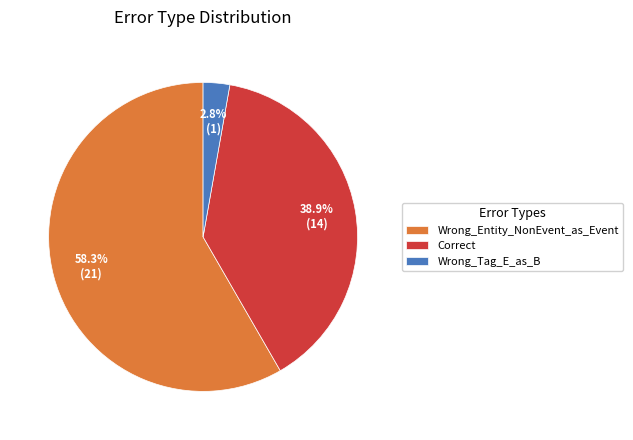

To the nearest percent, what portion does Wrong_Entity_NonEvent_as_Event represent?

58%